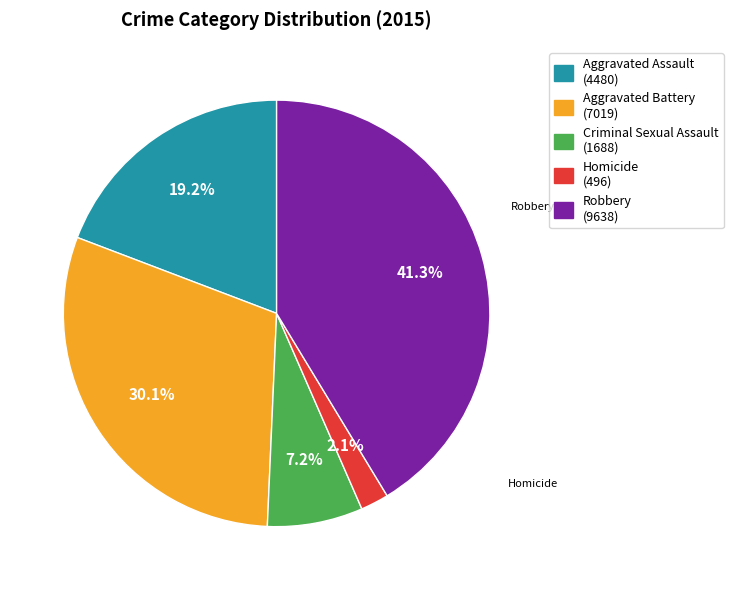

Does Aggravated Assault represent more than half of the total?

No